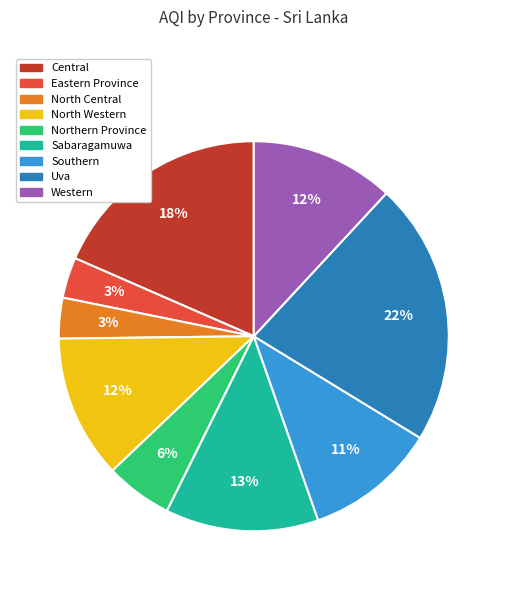

Does any single category account for the majority?

No